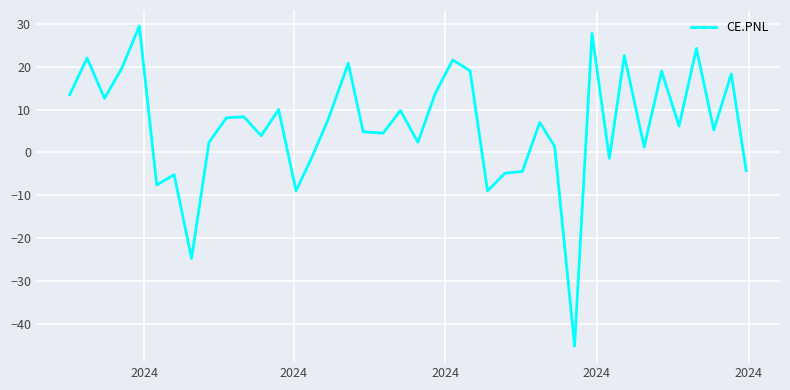

What is the greatest value displayed?

29.6